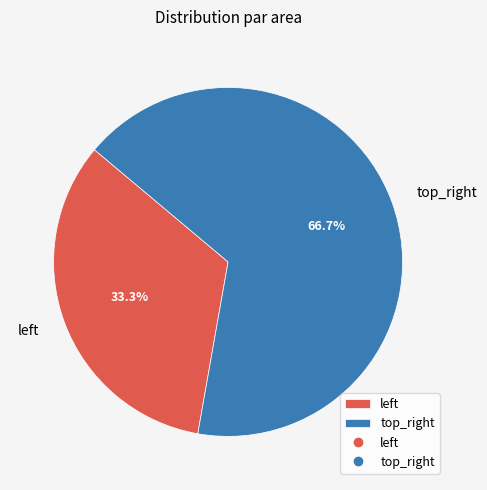

Which slice is the smallest?

left